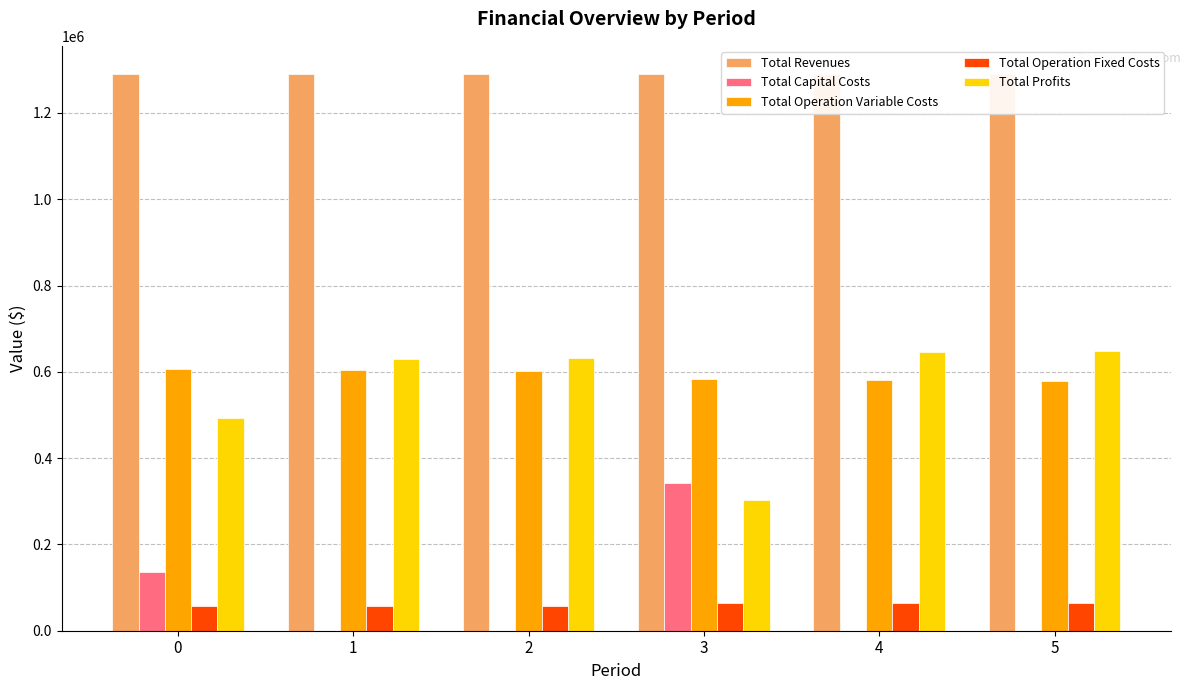

How many bars are there in each group?

5